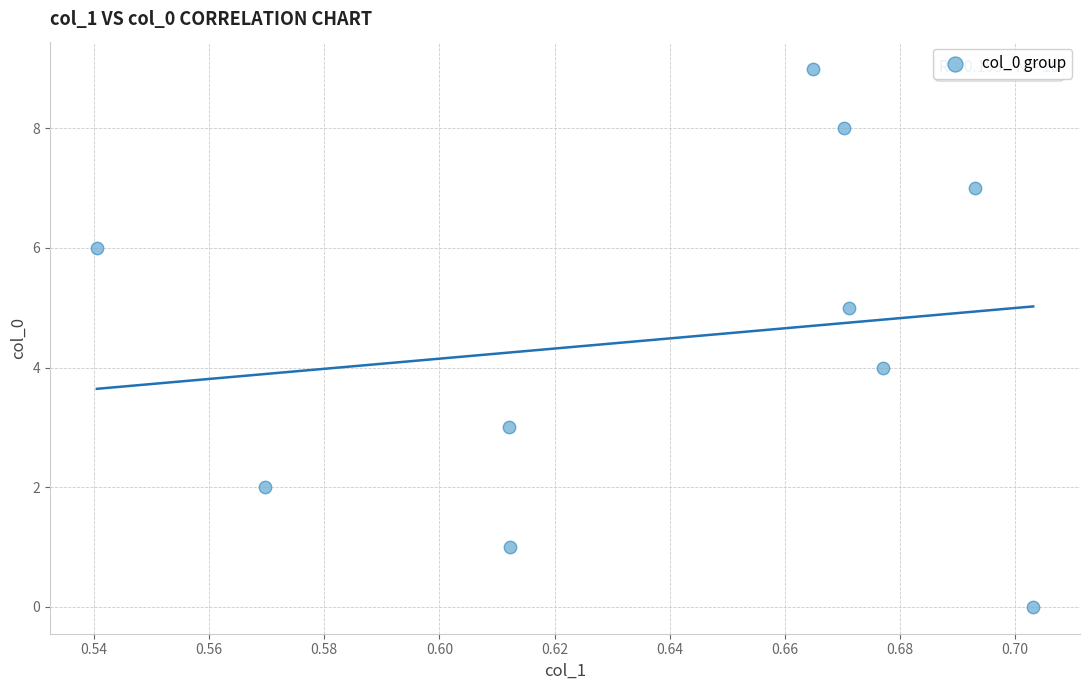

What is the range of Y values (max minus min)?

9